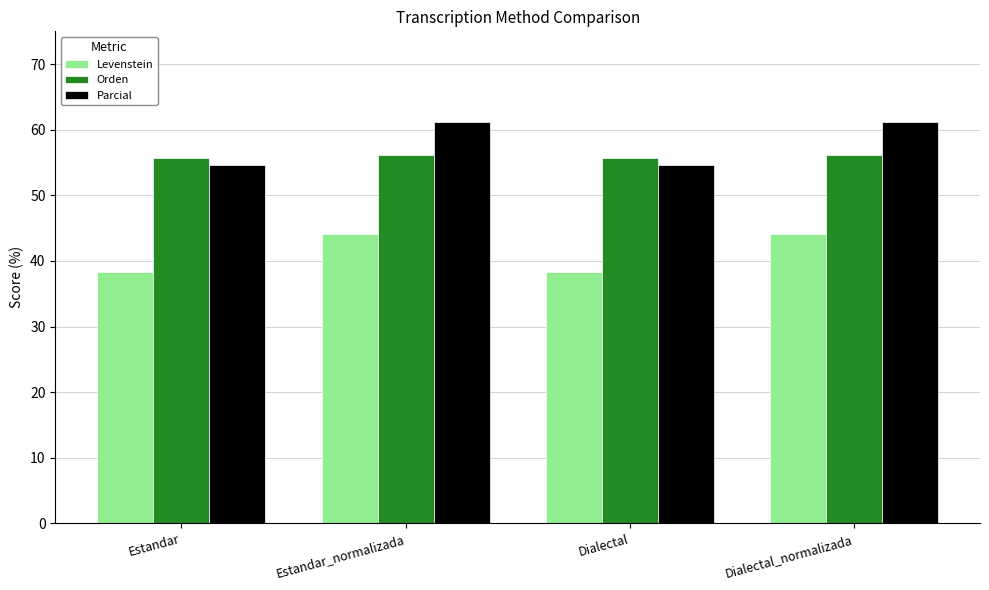

How many bars are there in each group?

3